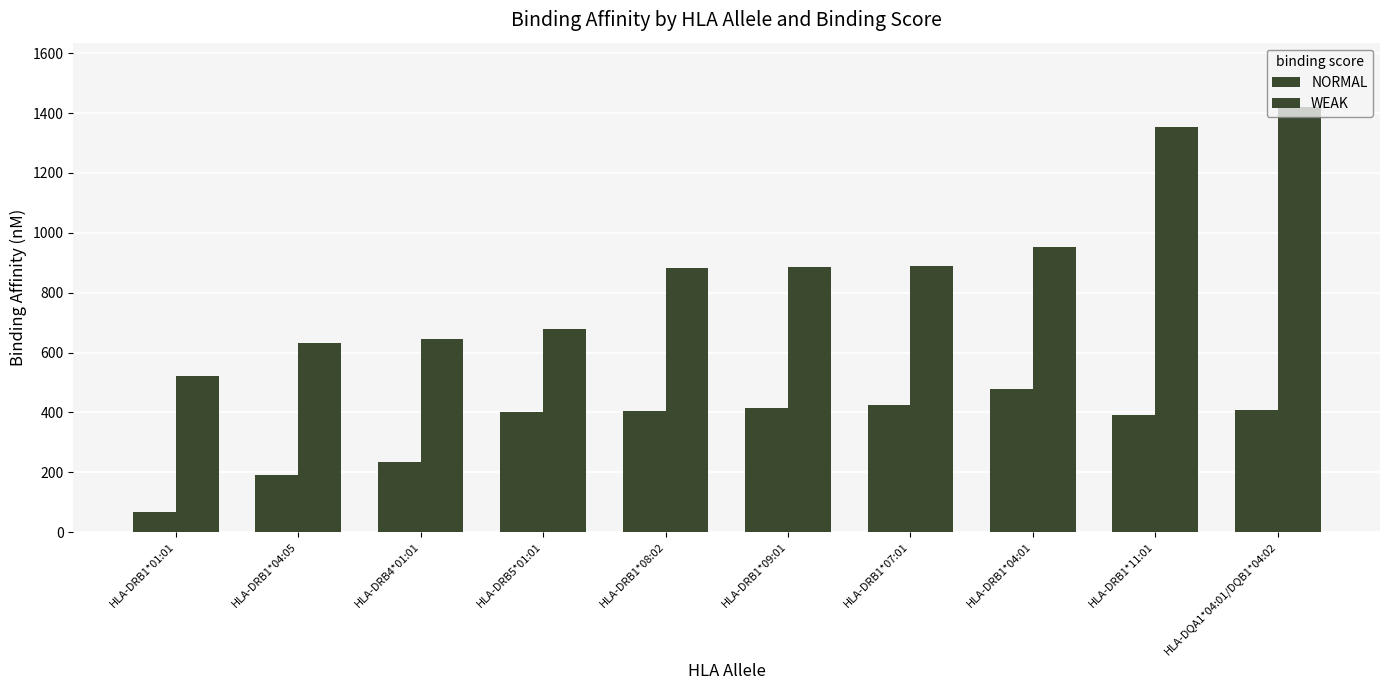

Between HLA-DRB1*01:01 and HLA-DRB1*07:01, which series saw the biggest shift?

WEAK